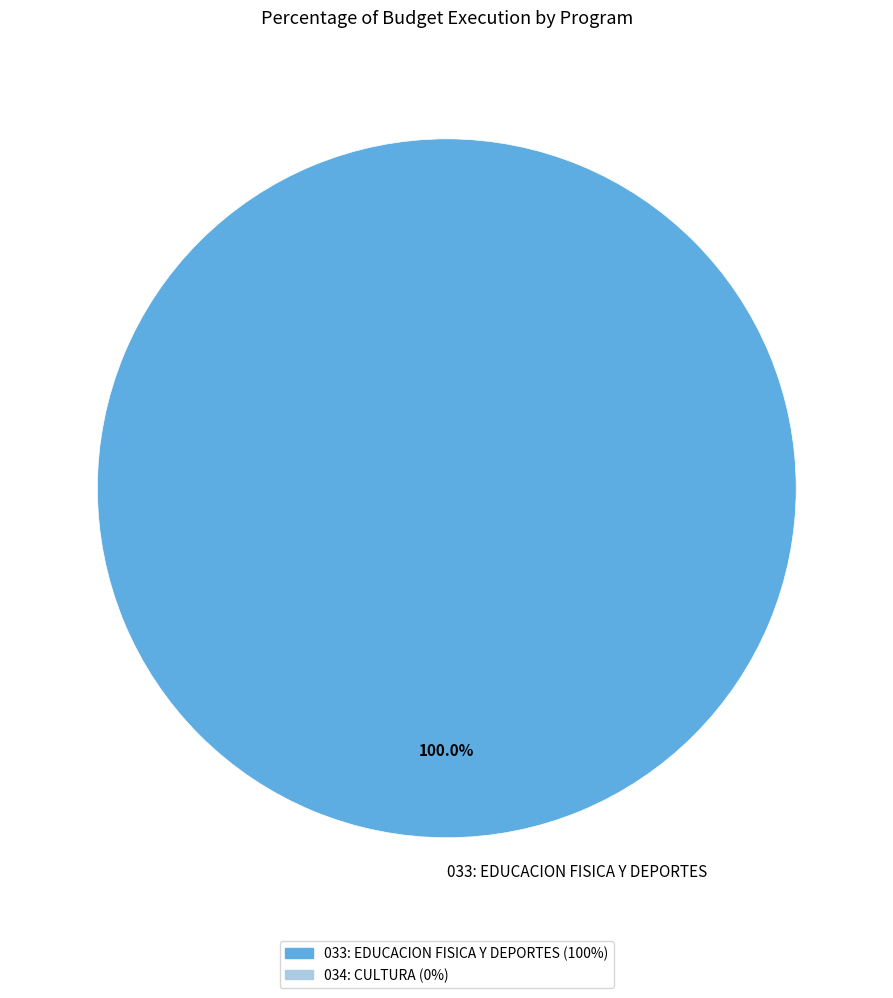

Count the number of slices in the pie.

1